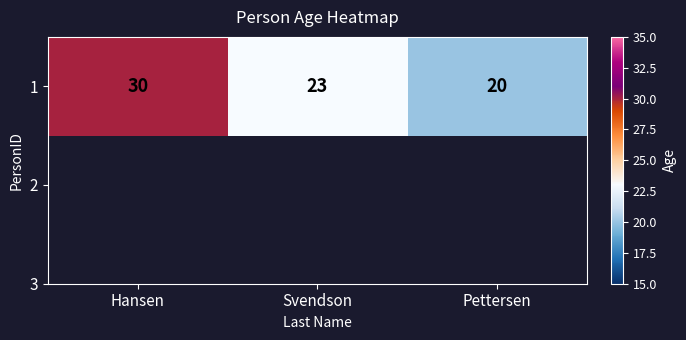

The value at Hansen is 44. True or false?

False